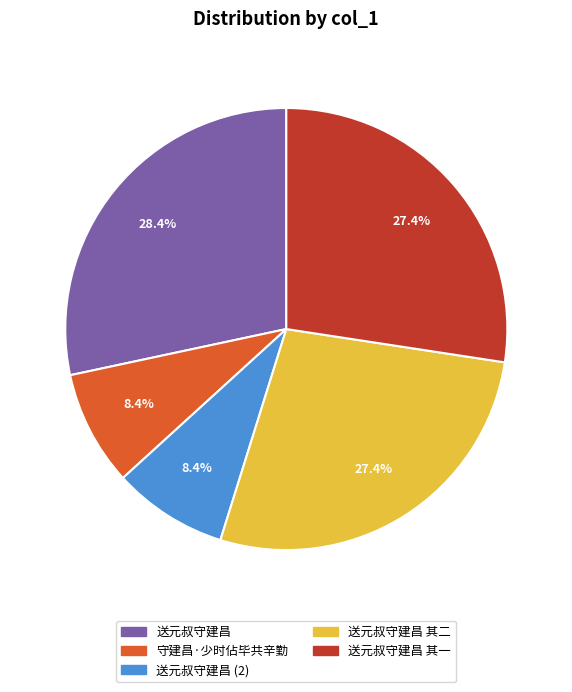

Count the number of slices in the pie.

5